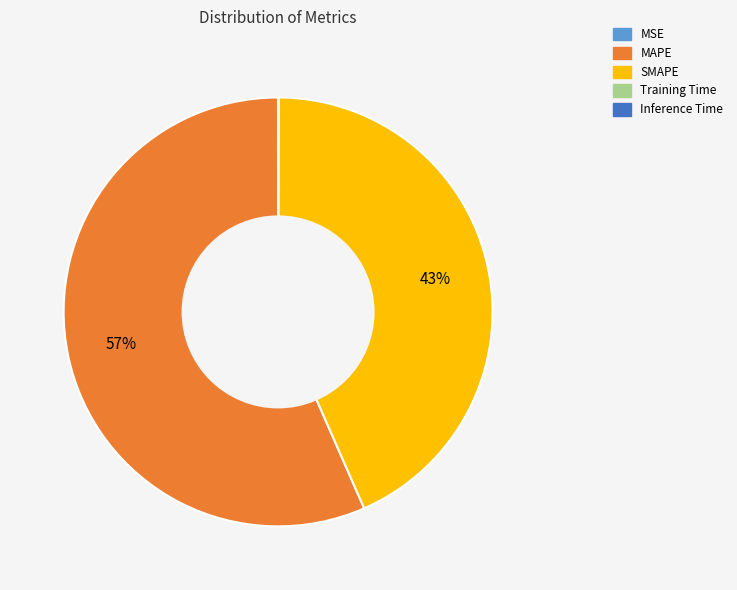

Which category has the biggest portion of the pie?

MAPE